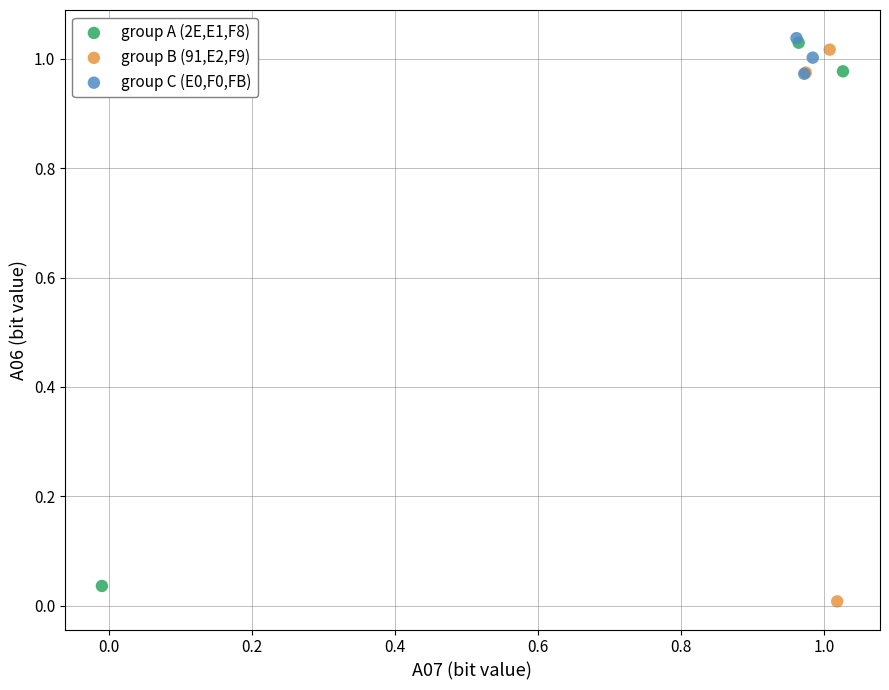

Which series has the largest Y range (max minus min)?

group B (91,E2,F9)